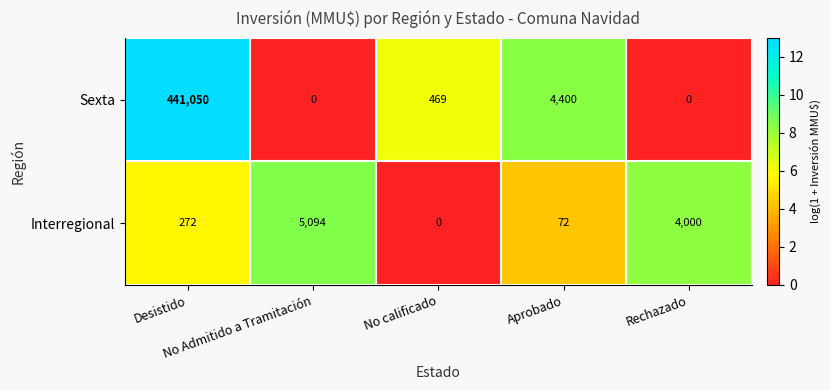

List the series in order of their overall mean, lowest first.

Interregional, Sexta